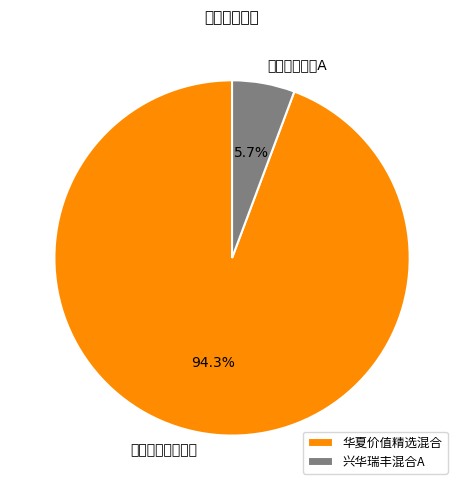

How many slices are in this pie chart?

2